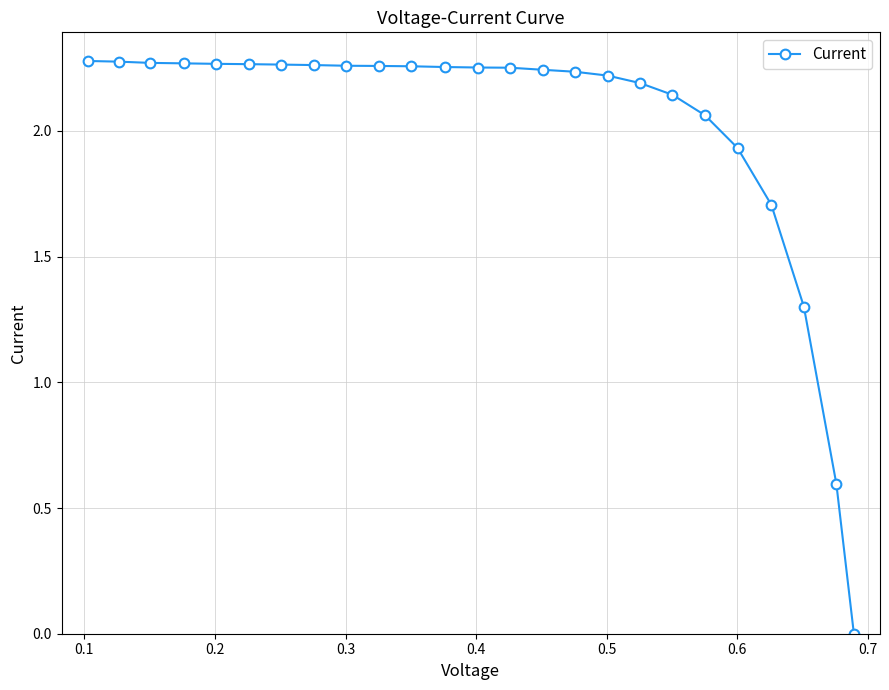

How many series are shown in this chart?

1